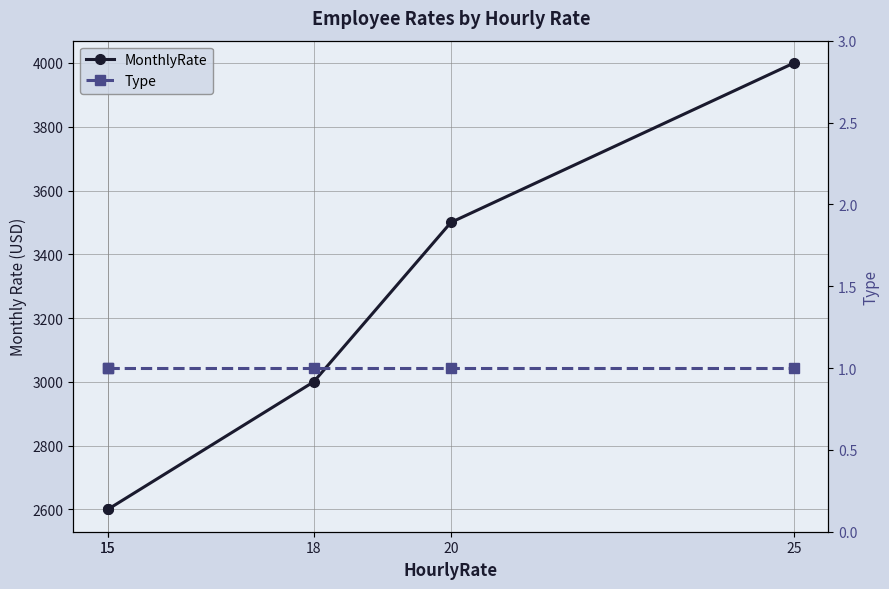

What is the value of the Type point at the 4th from the left?

1